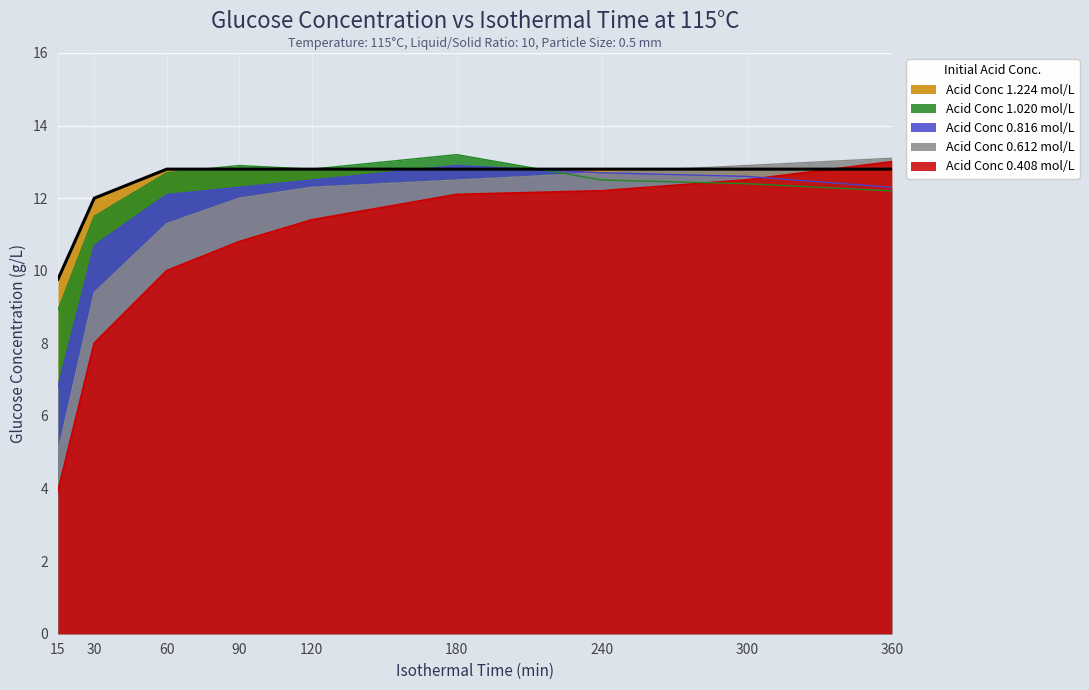

At how many categories does at least one series exceed 8?

9